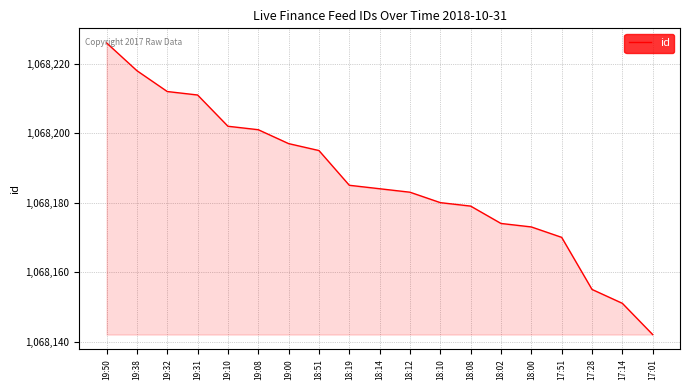

Read the value at 18:51, to the nearest 5.

1068195